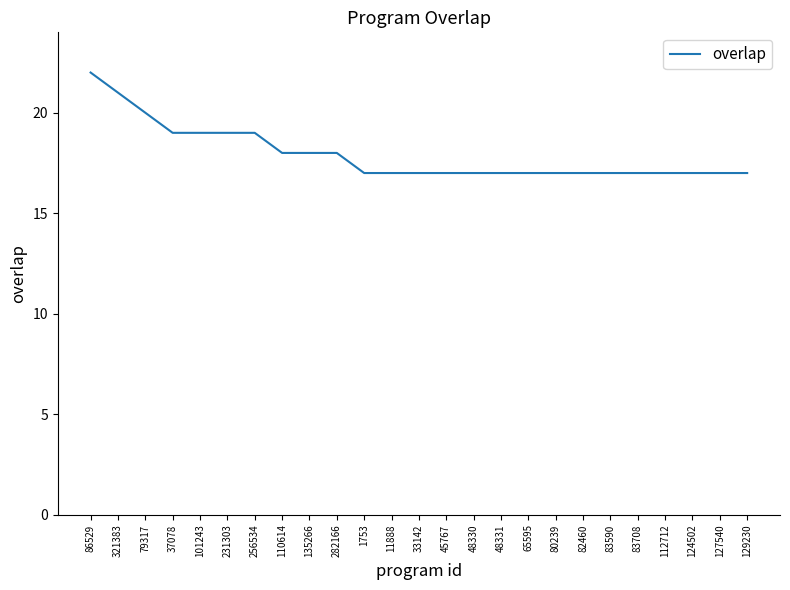

True or false: the data shows 11 at 110614.

False